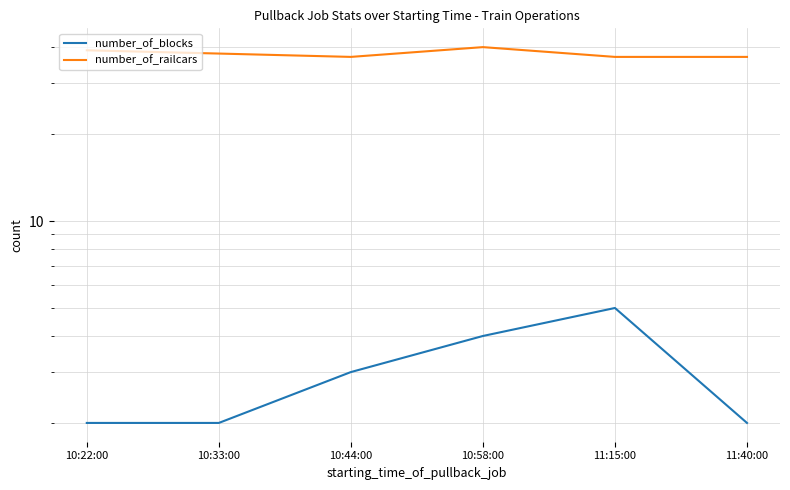

The number_of_railcars series shows 54 at 11:40:00. True or false?

False